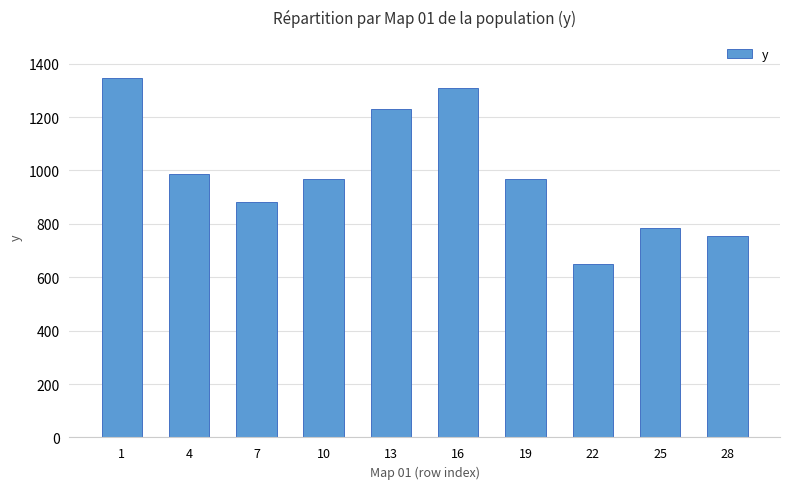

Are the bars horizontal?

No